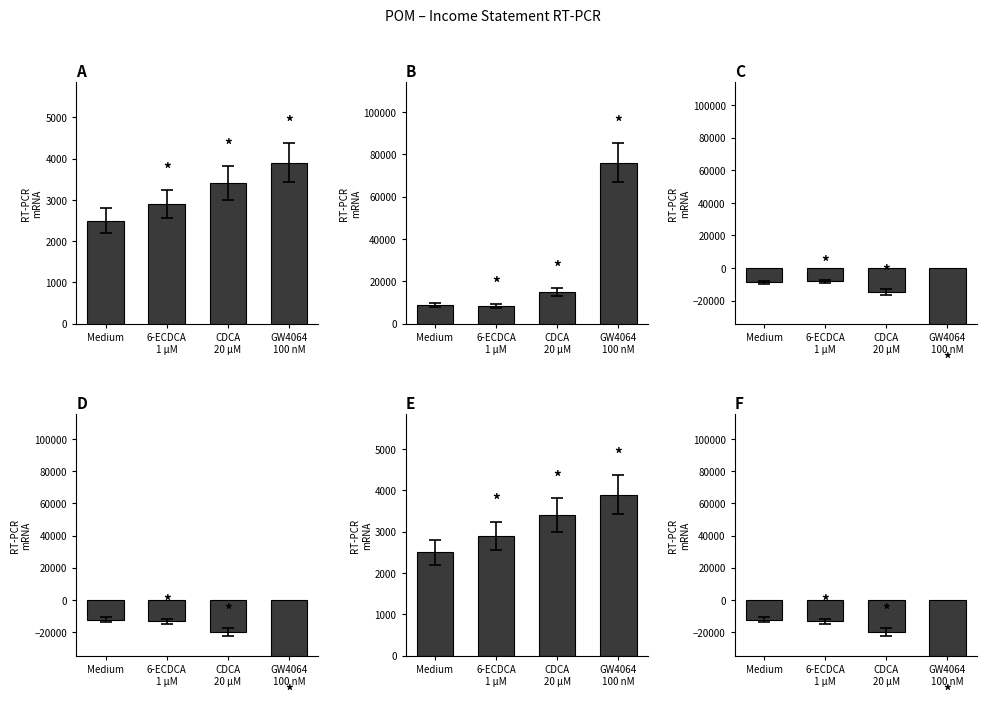

True or false: Operating Income or Loss has a value of -14900 at CDCA
20 μM.

True